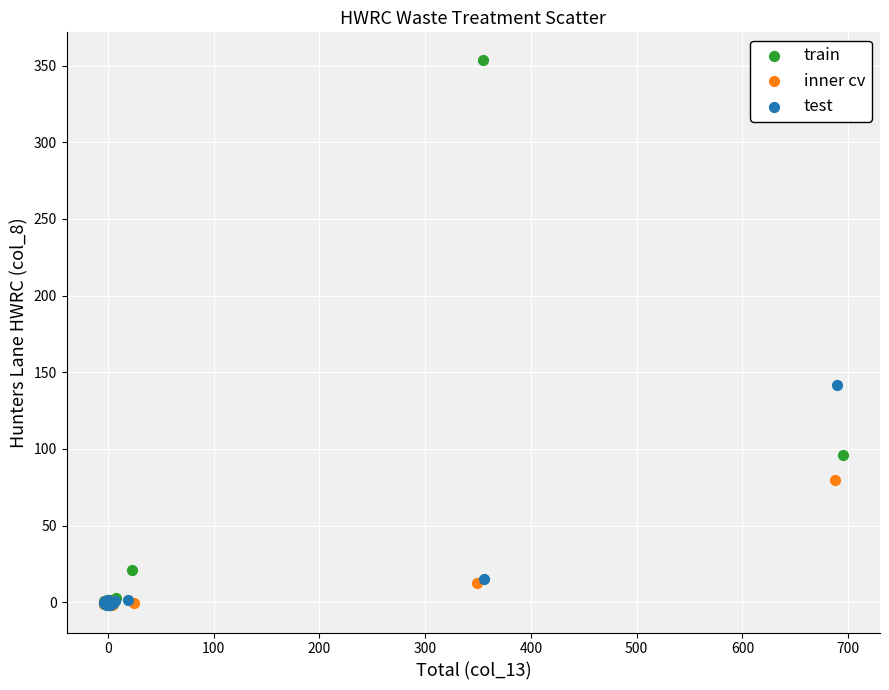

Which series has the largest Y range (max minus min)?

train